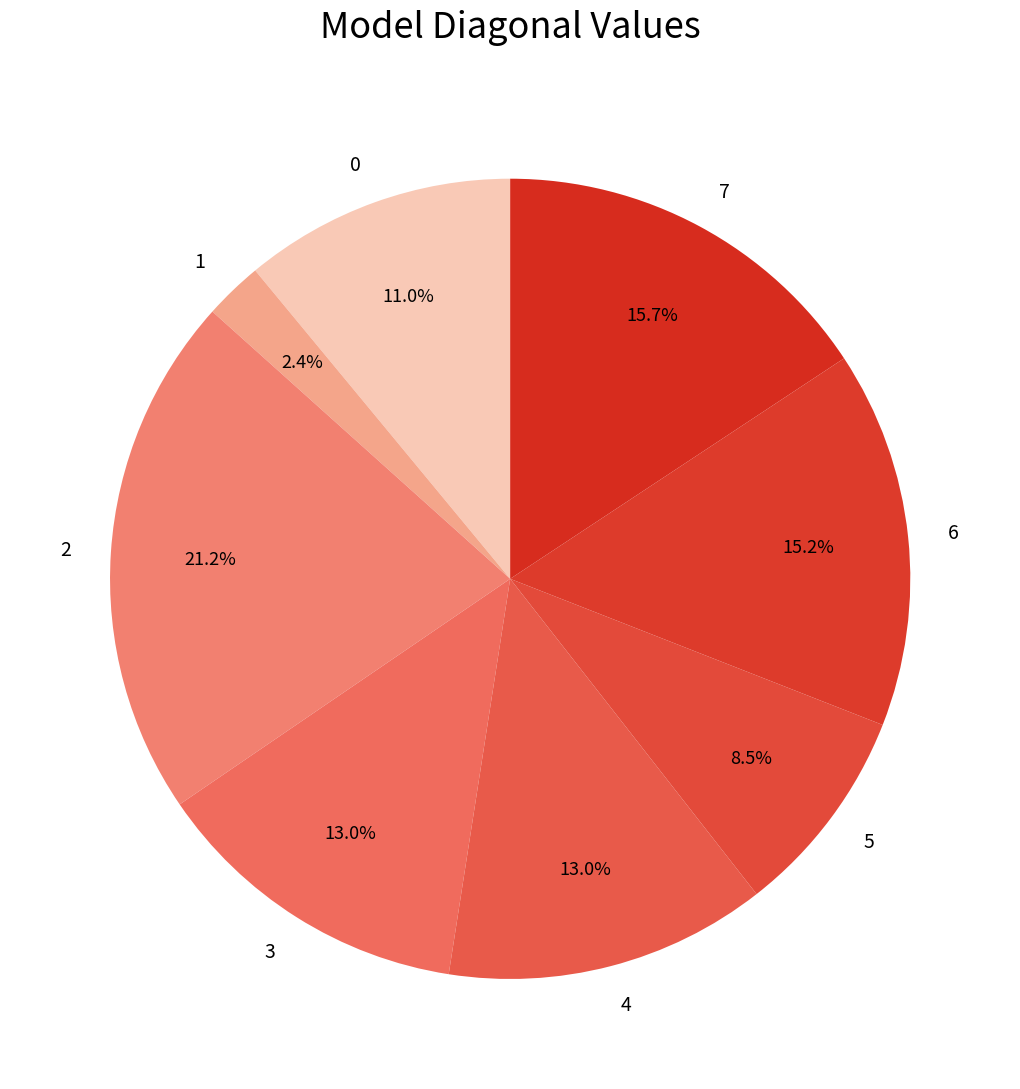

What is the total percentage of 6 and 7?

30.9%